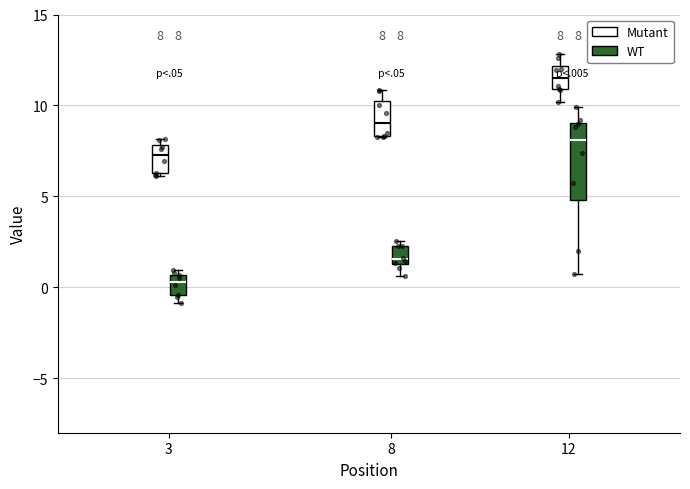

Which box is the tallest, from its lower edge to its upper edge?

12 (WT)